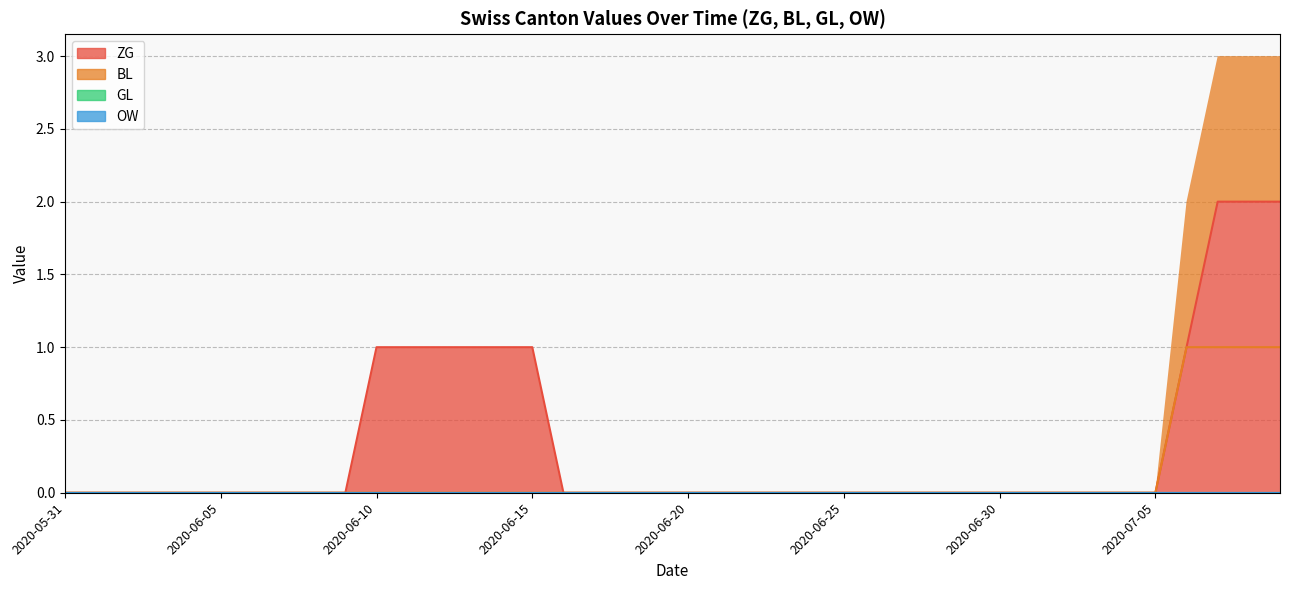

Does the chart display data point markers on the line(s)?

No